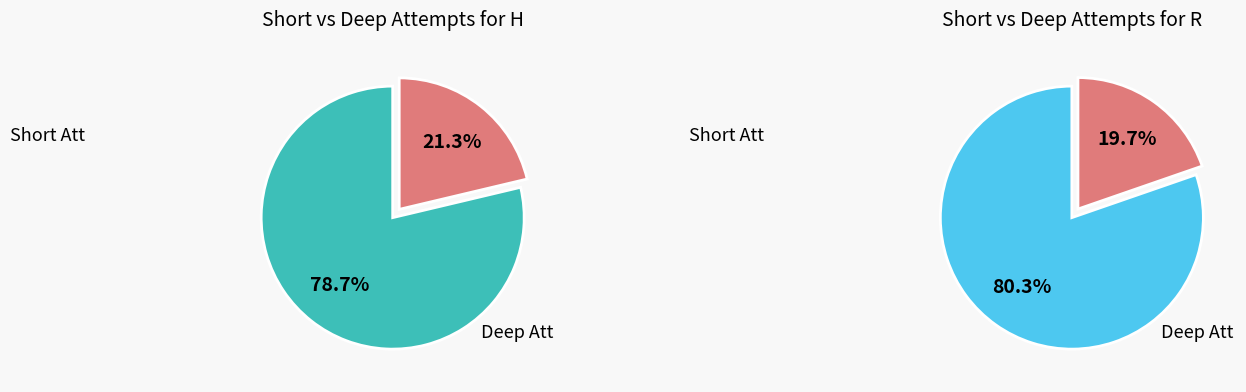

Which series has the widest spread of values?

R